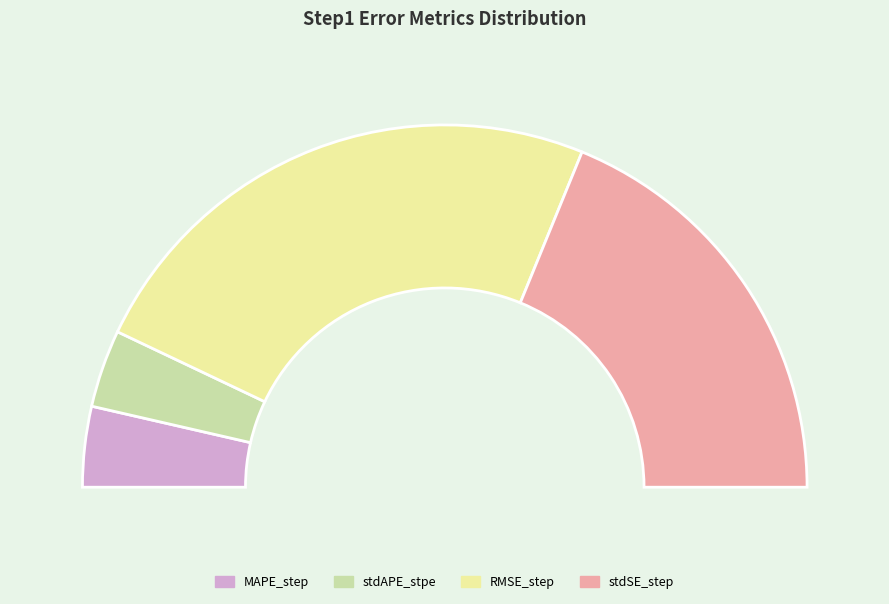

To the nearest percent, what is the difference between the largest and smallest slice percentages?

41%